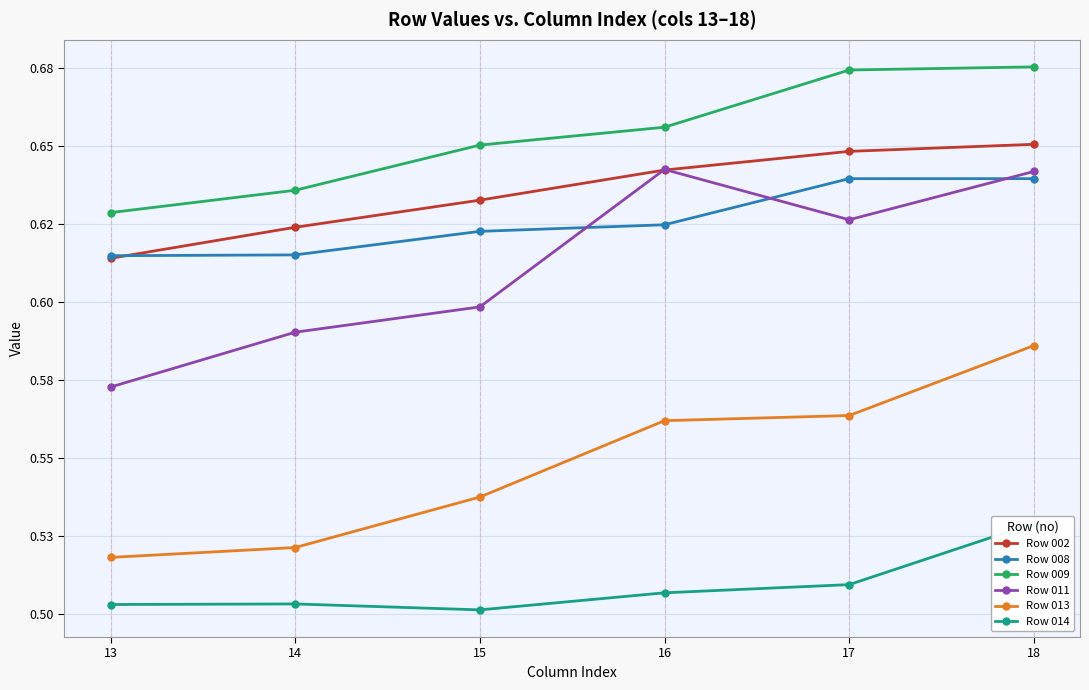

True or false: Row 009 and Row 002 cross at least once.

False